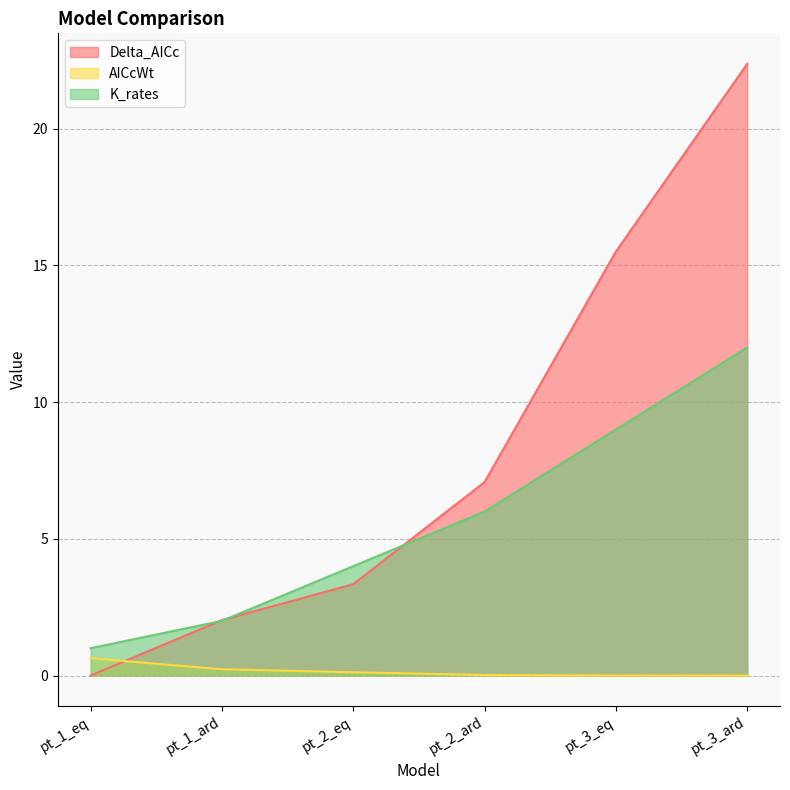

Reading left to right, transcribe all the data shown in this chart.

Delta_AICc: 0.0	2.0	3.3	7.1	15.5	22.4
AICcWt: 0.6	0.2	0.1	0.0	0.0	0.0
K_rates: 1.0	2.0	4.0	6.0	9.0	12.0